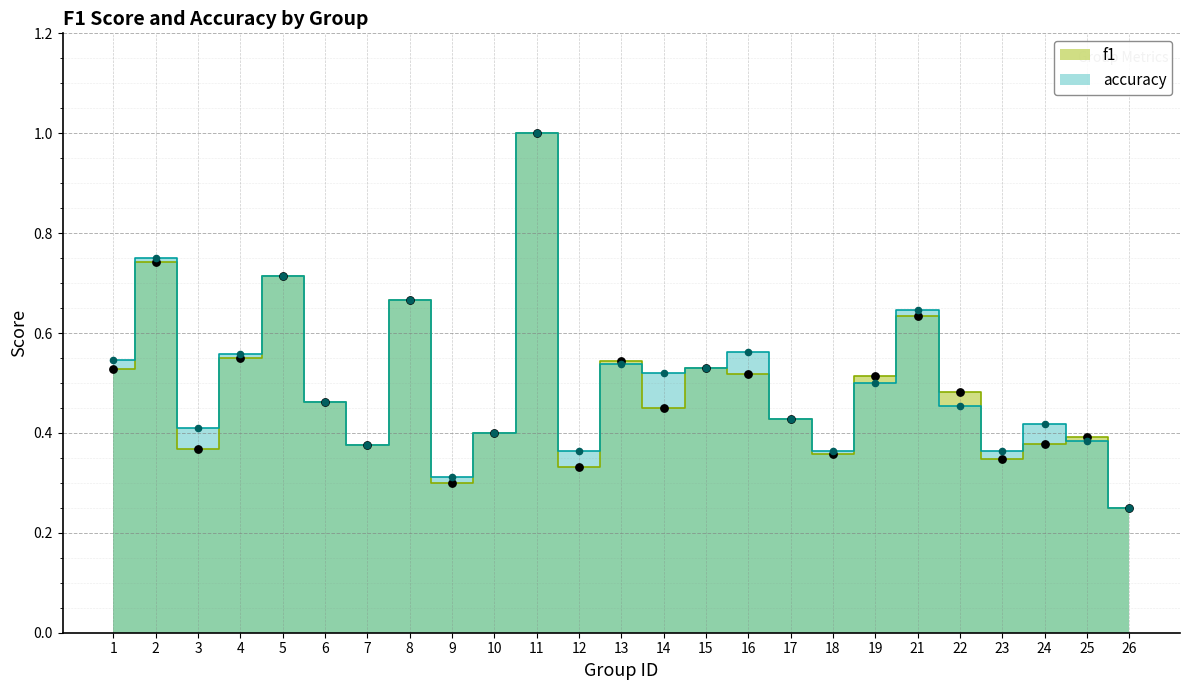

At which category is the sum across all series the highest?

11